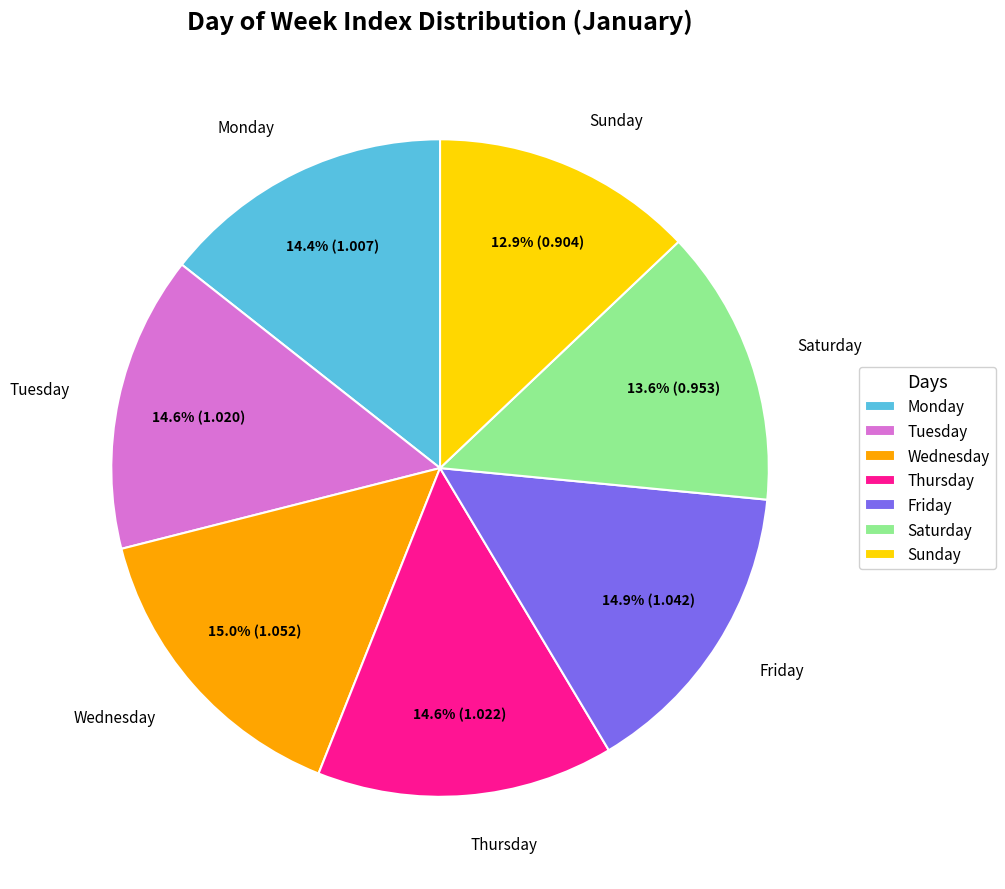

Combined, what portion of the pie is Sunday and Thursday?

27.5%